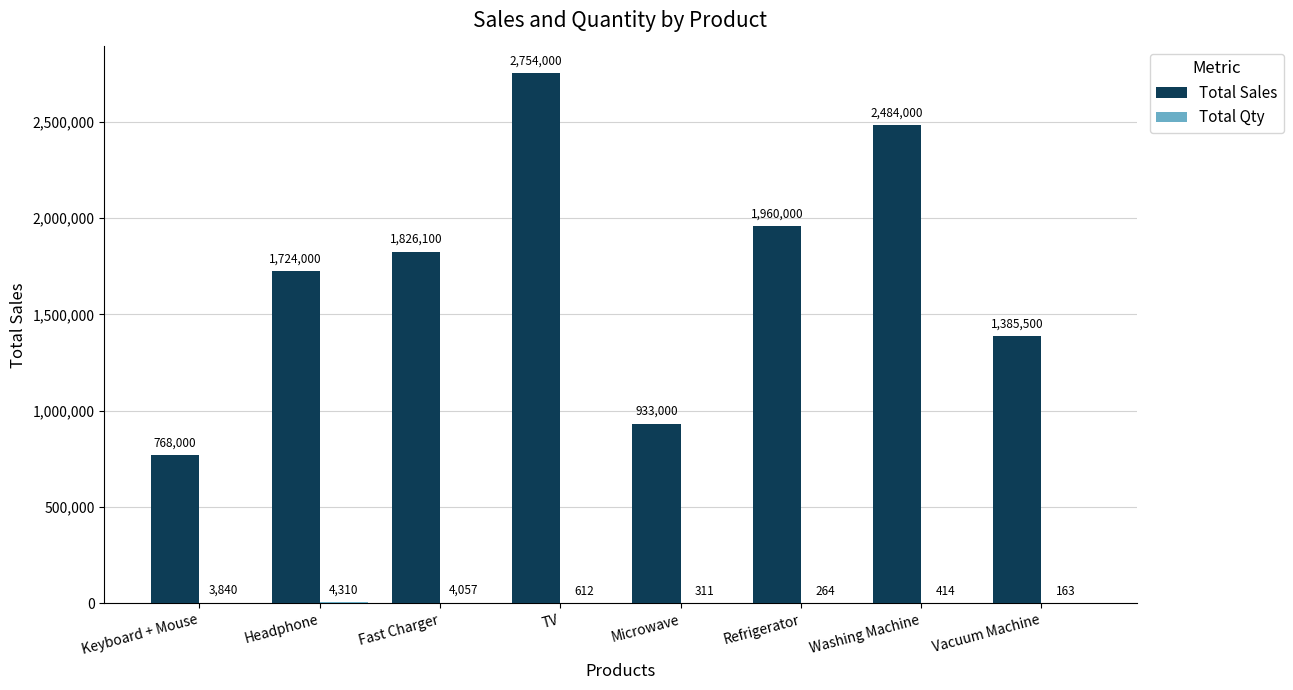

Between Microwave and Vacuum Machine, which series saw the biggest shift?

Total Sales